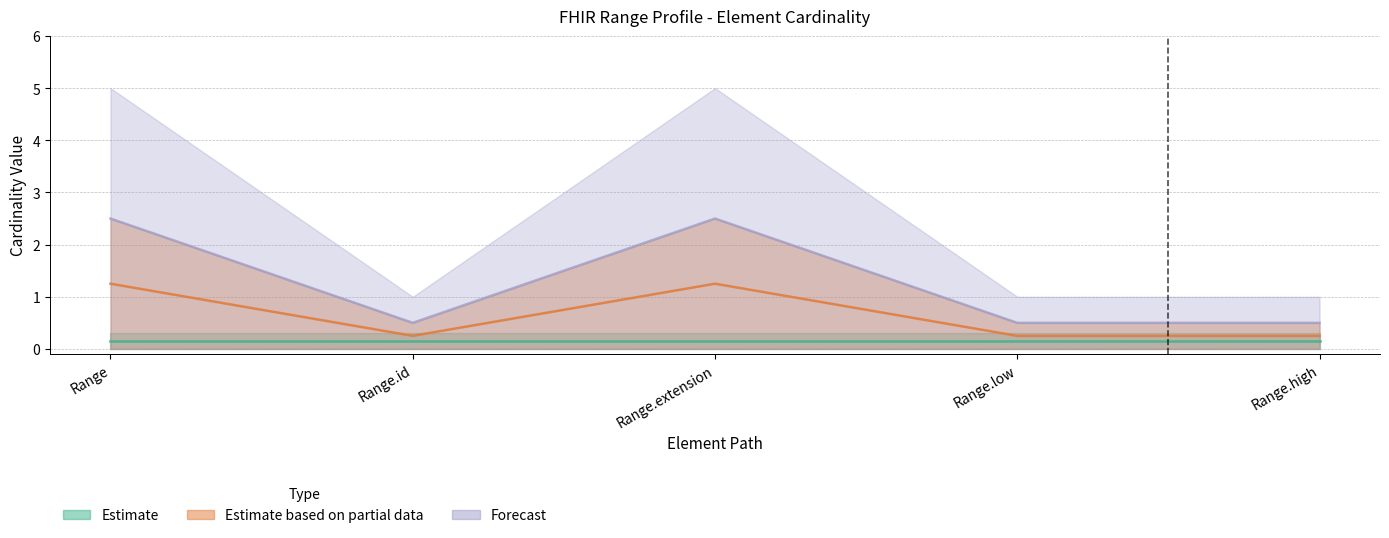

Between Range.extension and Range.id, which is larger?

Range.extension